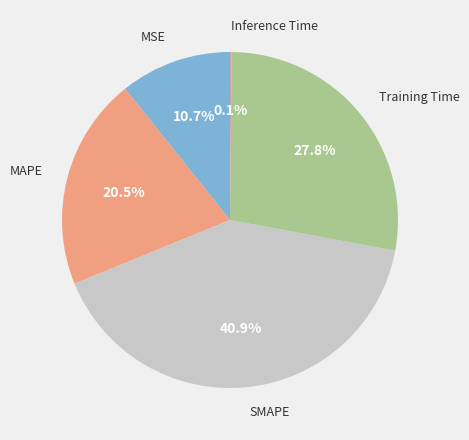

Is there a majority slice in this chart?

No